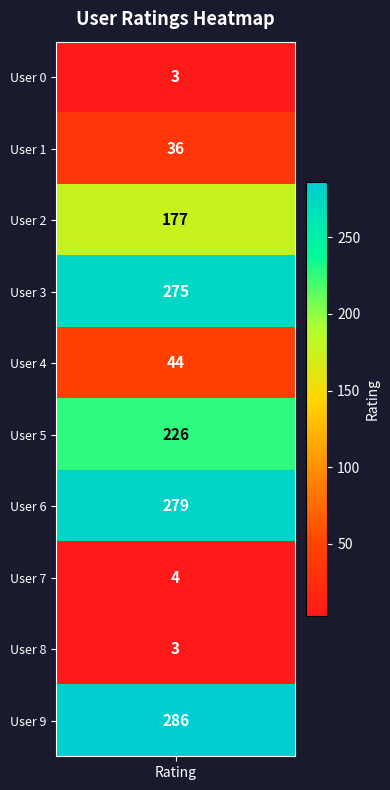

Approximately how many times larger is the value at User 5 compared to User 7?

56.5